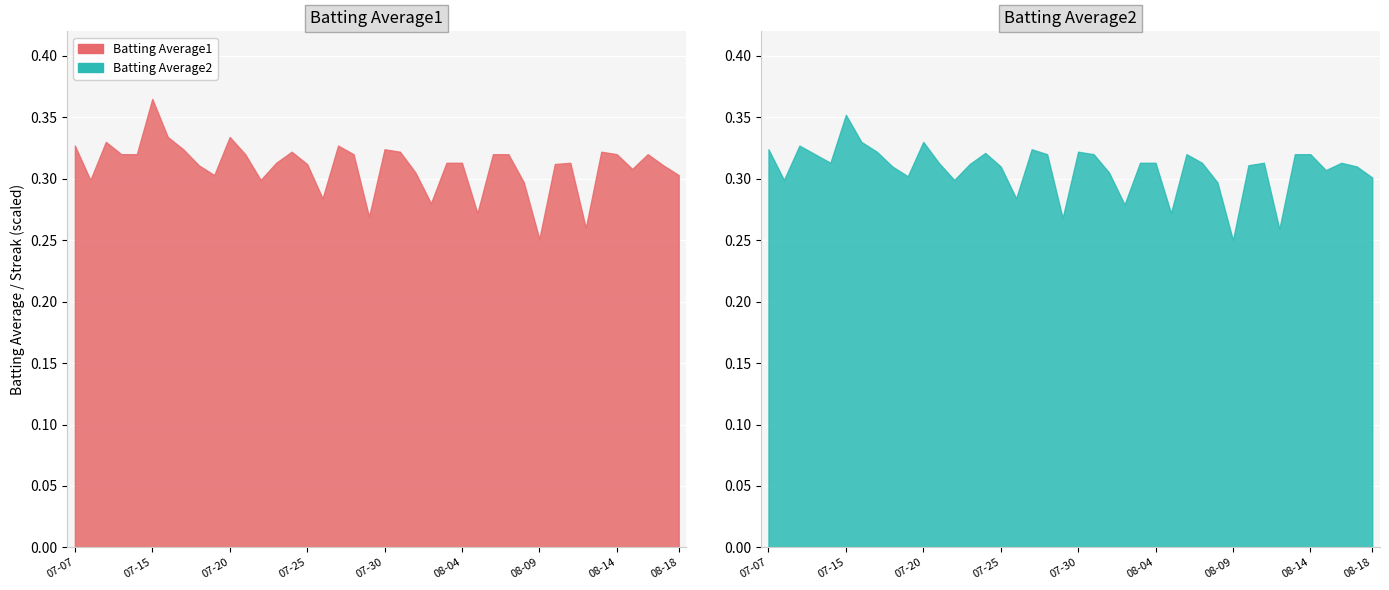

List the series in order of their overall mean, highest first.

Batting Average1, Batting Average2